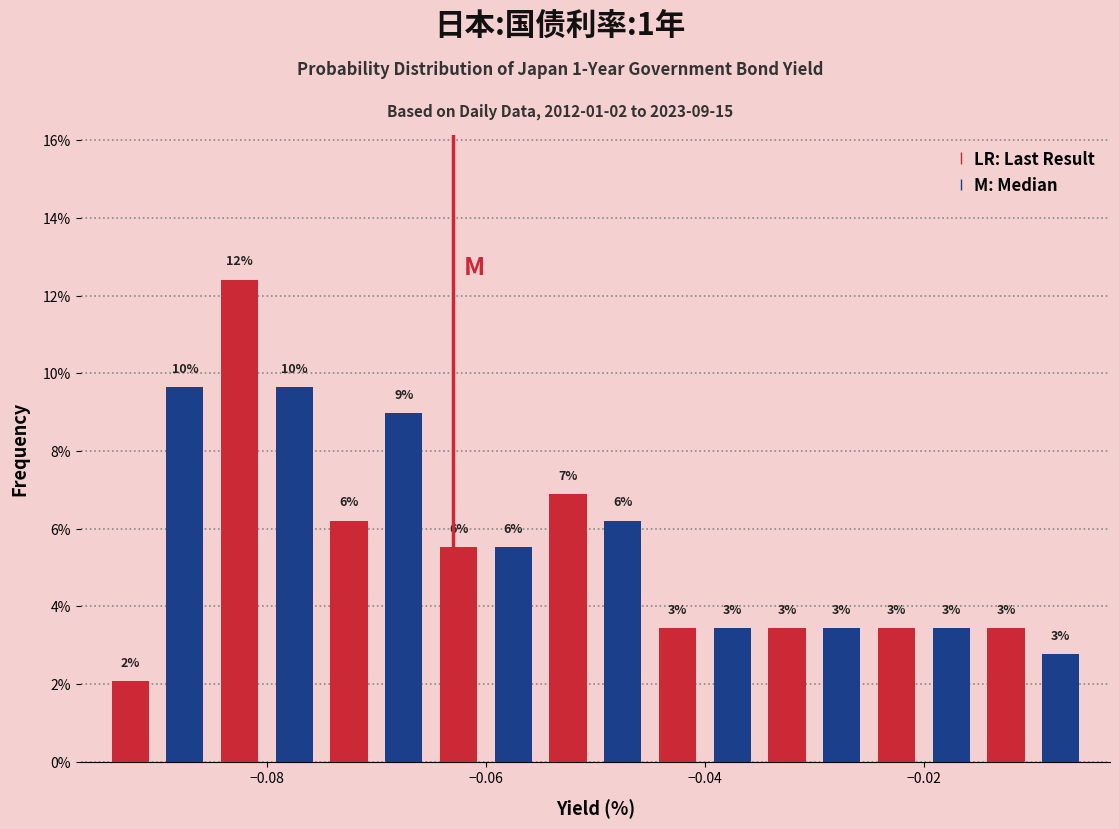

Read against the x-axis, roughly where is the centre of the tallest bar?

-0.082